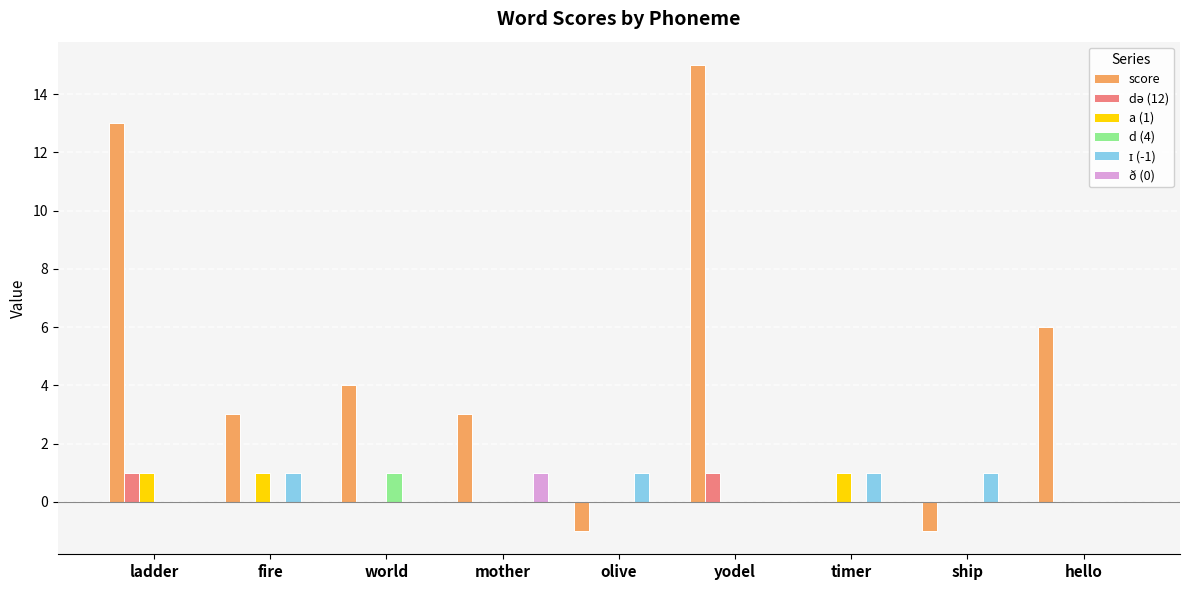

Which series changed the most between world and olive?

score